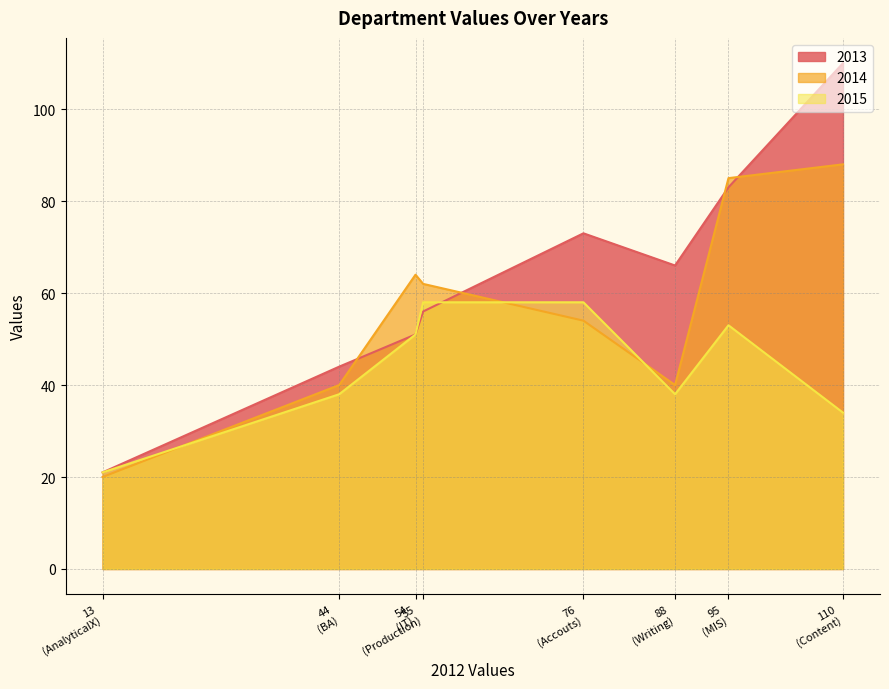

Does the chart have visible grid lines?

Yes